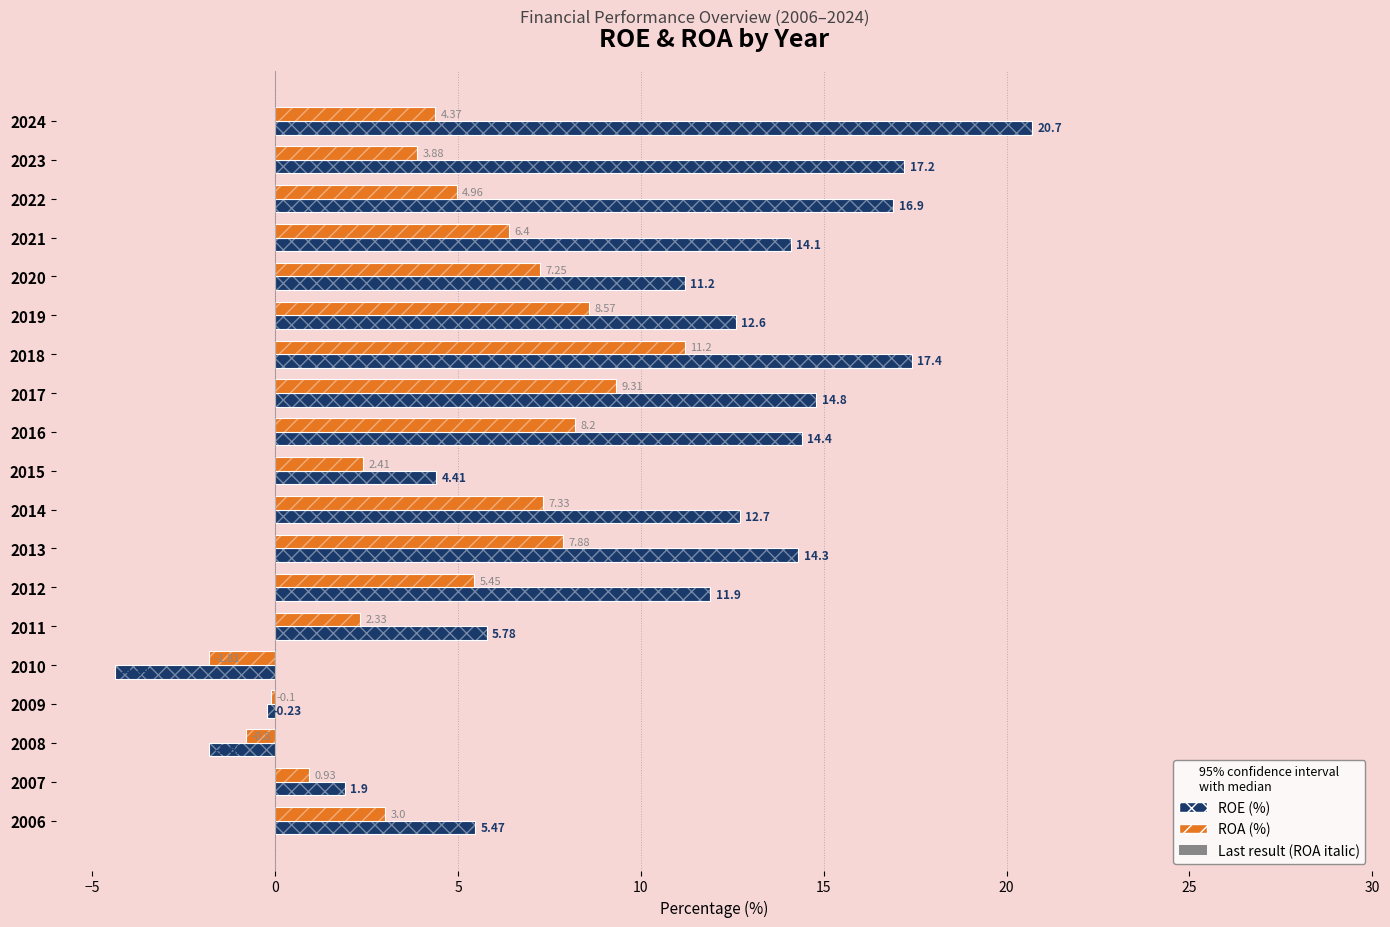

The ROE (%) series shows 1.5 at 2011. True or false?

False